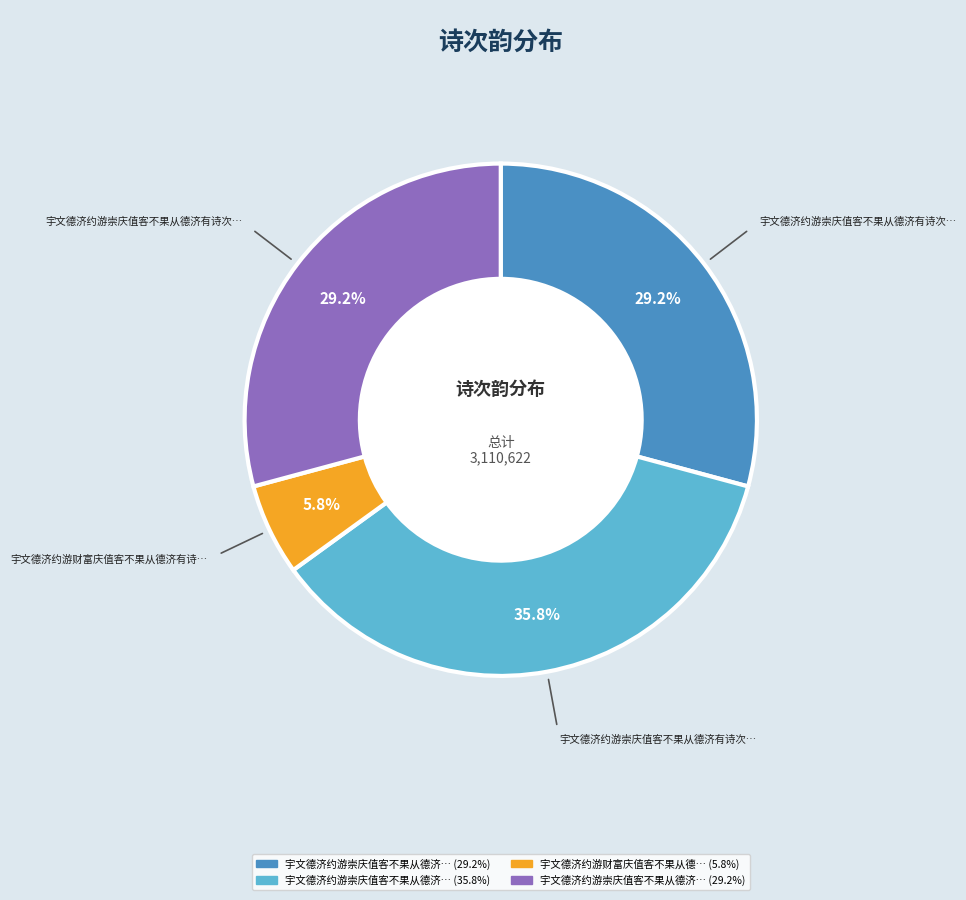

Is there any slice that represents more than half of the pie?

No